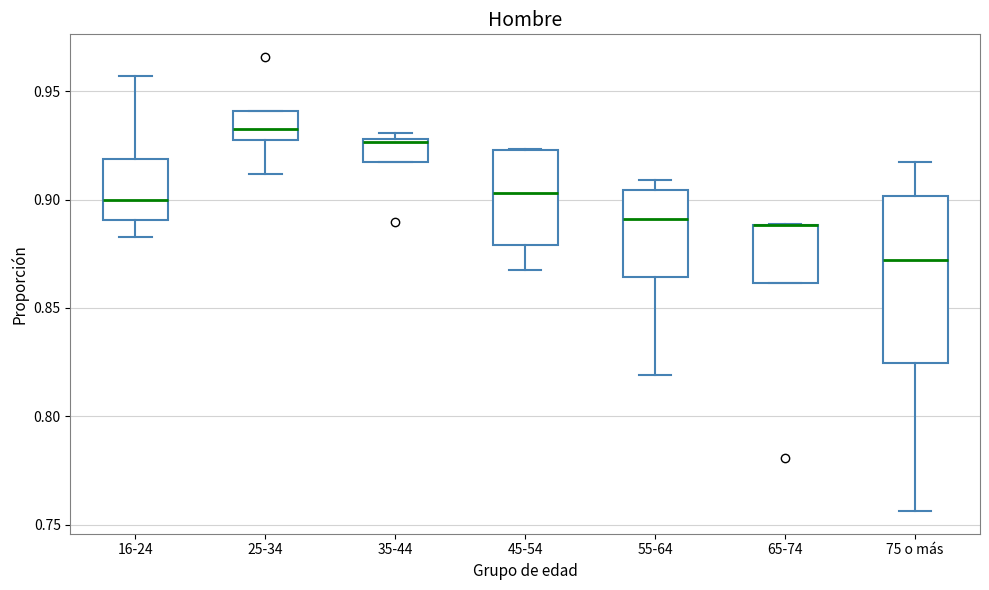

Comparing the boxes themselves (not the whiskers), which one is the tallest?

75 o más